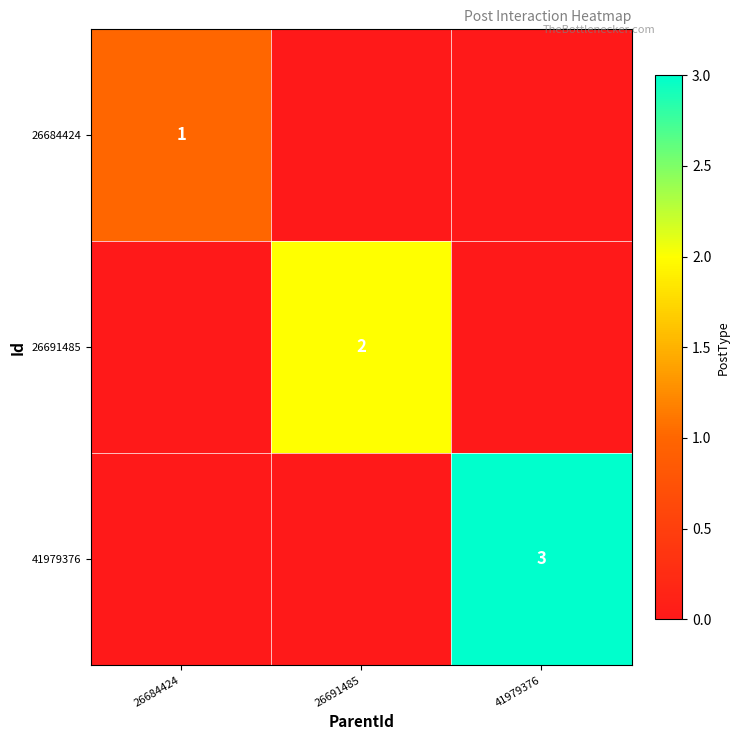

The 26684424 series shows 1 at 26684424. True or false?

True